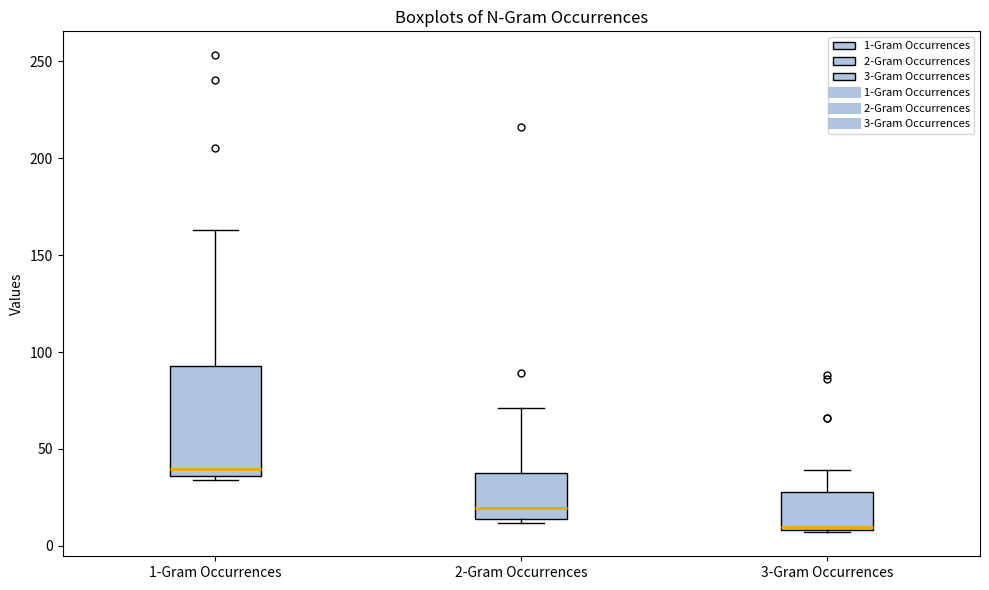

Where does the median line of the box for 1-Gram Occurrences sit on the y-axis? The values are not printed on the chart, so give them approximately, as read against the axis.

40